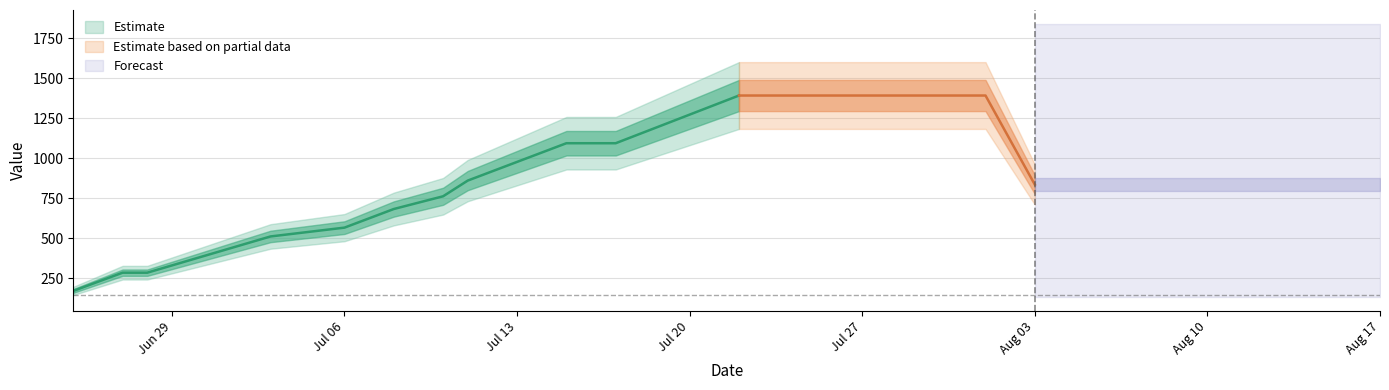

Count the number of categories in the chart.

40